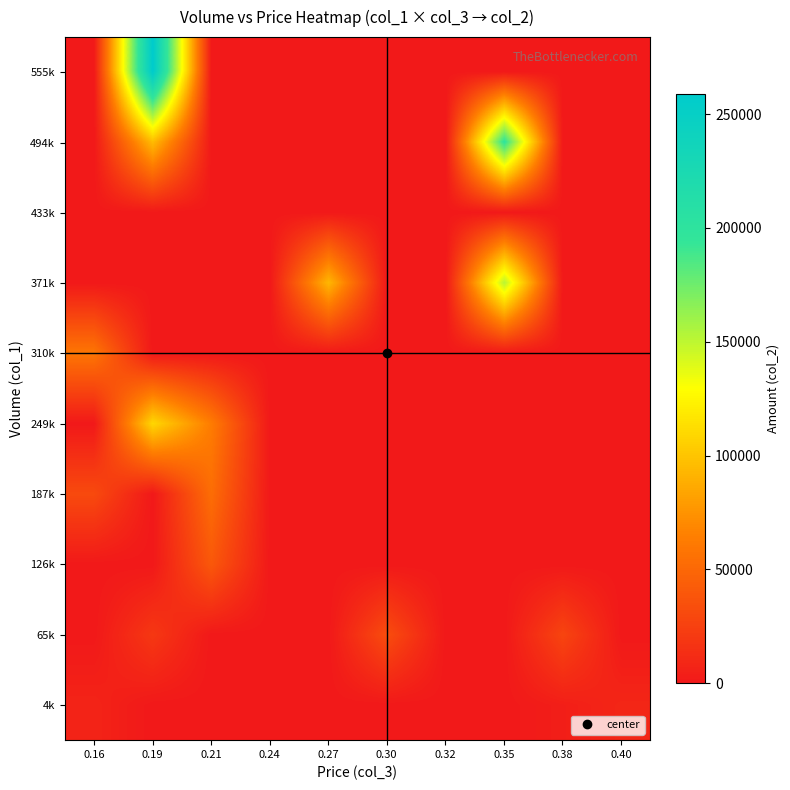

Reading left to right, transcribe all the data shown in this chart.

4k: 0.16=7020	0.19=0	0.21=0	0.24=0	0.27=0	0.30=0	0.32=0	0.35=0	0.38=3780	0.40=8600
65k: 0.16=0	0.19=19700	0.21=0	0.24=0	0.27=0	0.30=33060	0.32=0	0.35=0	0.38=27920	0.40=0
126k: 0.16=0	0.19=0	0.21=40020	0.24=0	0.27=0	0.30=0	0.32=0	0.35=0	0.38=0	0.40=0
187k: 0.16=31120	0.19=0	0.21=53570	0.24=0	0.27=0	0.30=0	0.32=0	0.35=0	0.38=0	0.40=0
249k: 0.16=0	0.19=109260	0.21=62800	0.24=0	0.27=0	0.30=0	0.32=0	0.35=0	0.38=0	0.40=0
310k: 0.16=58690	0.19=0	0.21=0	0.24=0	0.27=0	0.30=0	0.32=0	0.35=0	0.38=0	0.40=0
371k: 0.16=0	0.19=0	0.21=0	0.24=0	0.27=93030	0.30=0	0.32=0	0.35=151770	0.38=0	0.40=0
433k: 0.16=0	0.19=0	0.21=0	0.24=0	0.27=0	0.30=0	0.32=0	0.35=0	0.38=0	0.40=0
494k: 0.16=0	0.19=95500	0.21=0	0.24=0	0.27=0	0.30=0	0.32=0	0.35=197210	0.38=0	0.40=0
555k: 0.16=0	0.19=258800	0.21=0	0.24=0	0.27=0	0.30=0	0.32=0	0.35=0	0.38=0	0.40=0